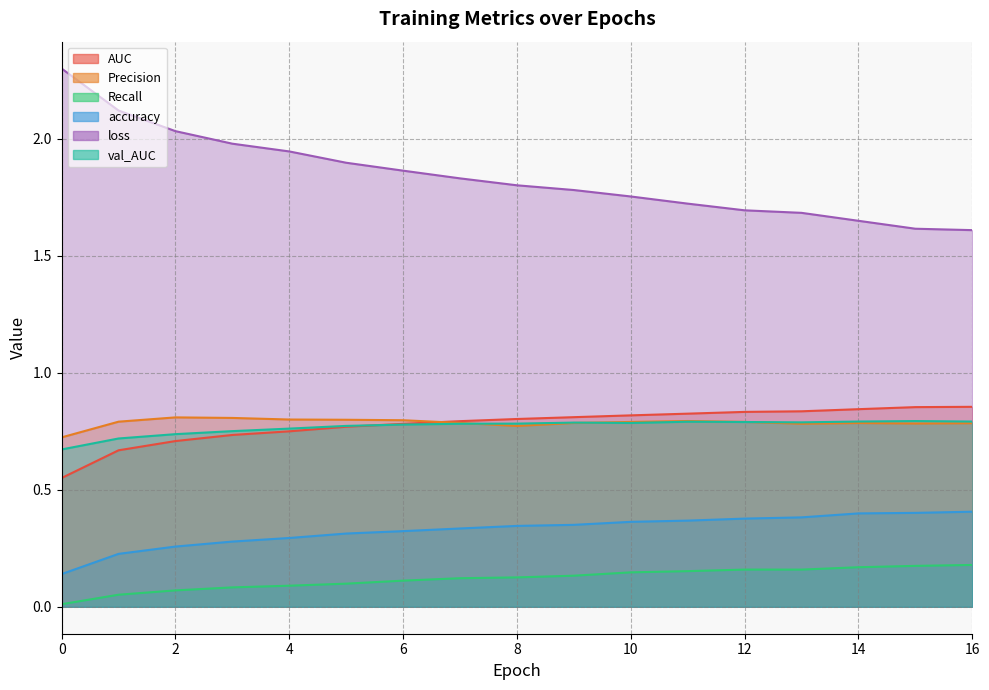

True or false: loss has more than 0 interior local peaks.

False